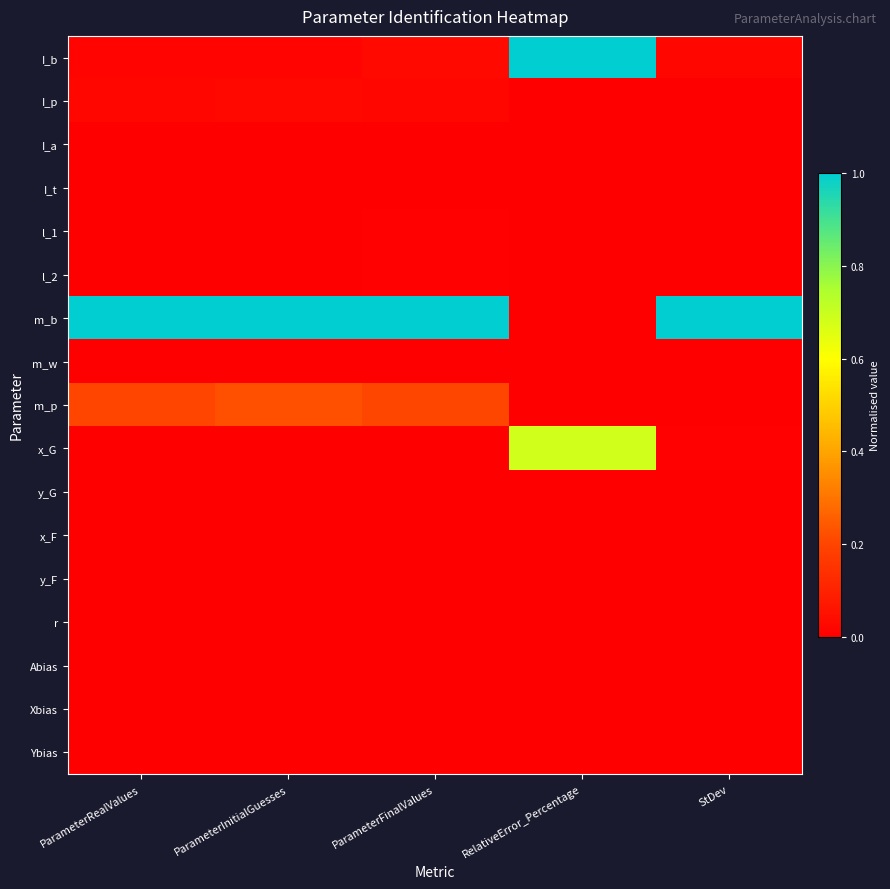

What is the difference between the highest and lowest values at StDev?

1.0